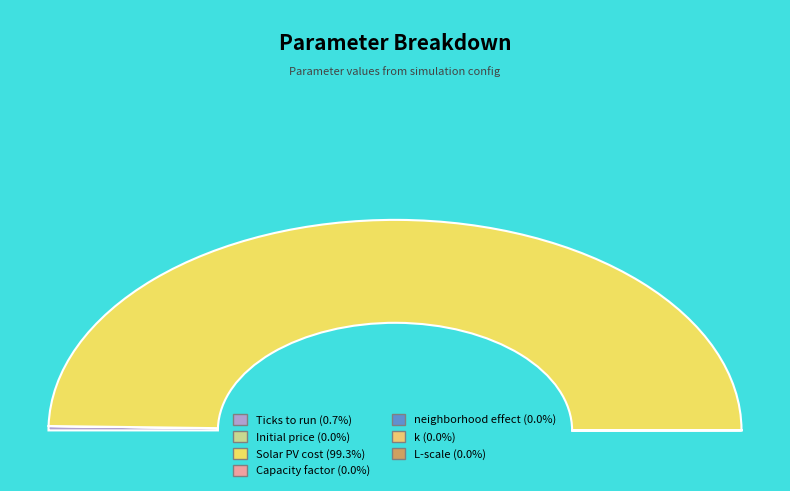

Count the number of slices in the pie.

7